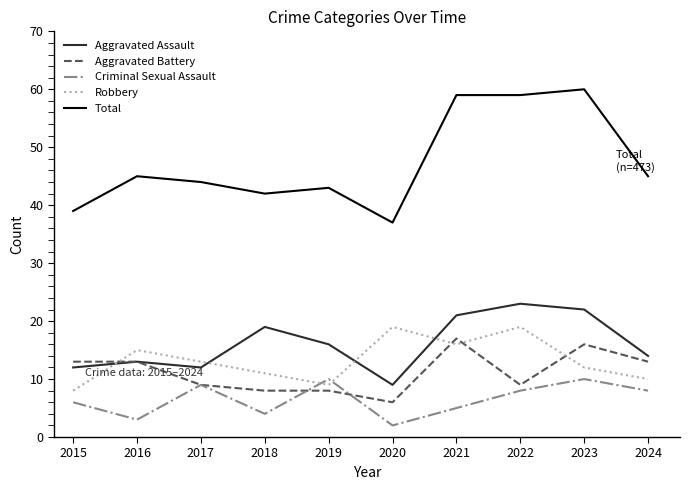

The value of Total at 2017 is 44. True or false?

True